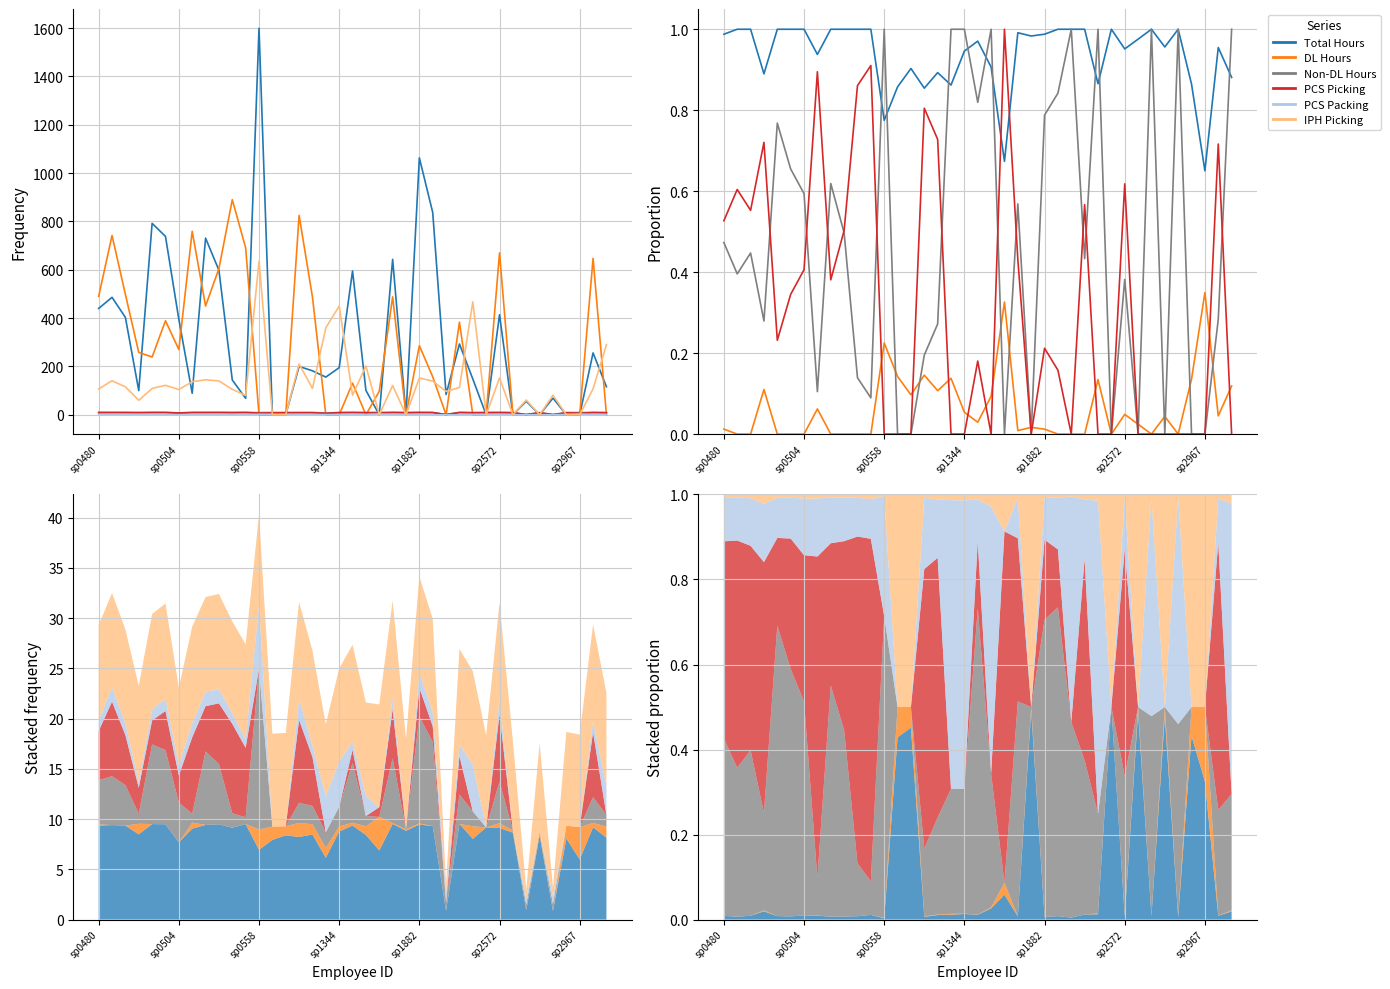

True or false: IPH_Picking and total intersect in this chart.

True